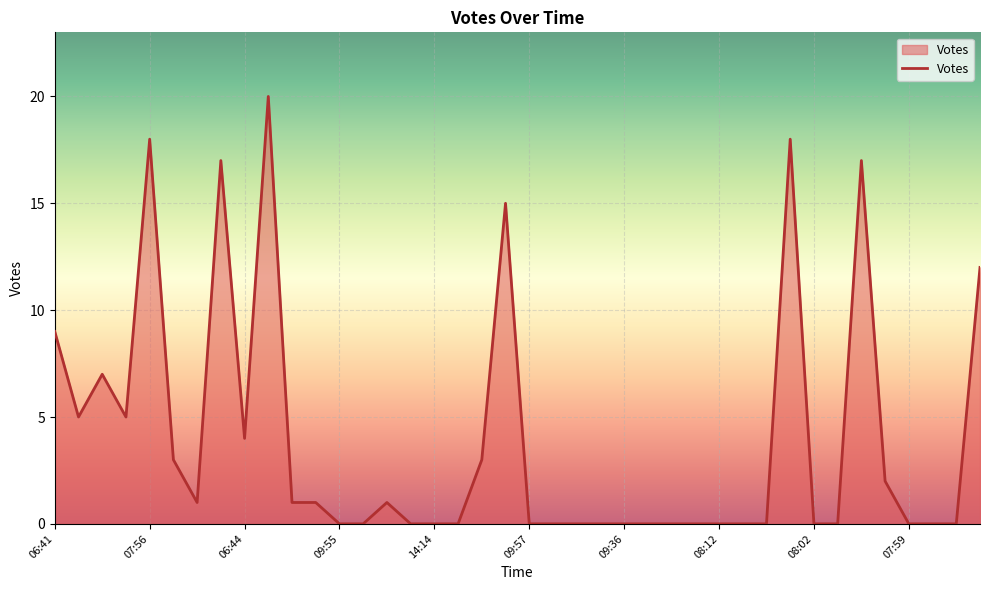

What is the maximum value shown in the chart?

20